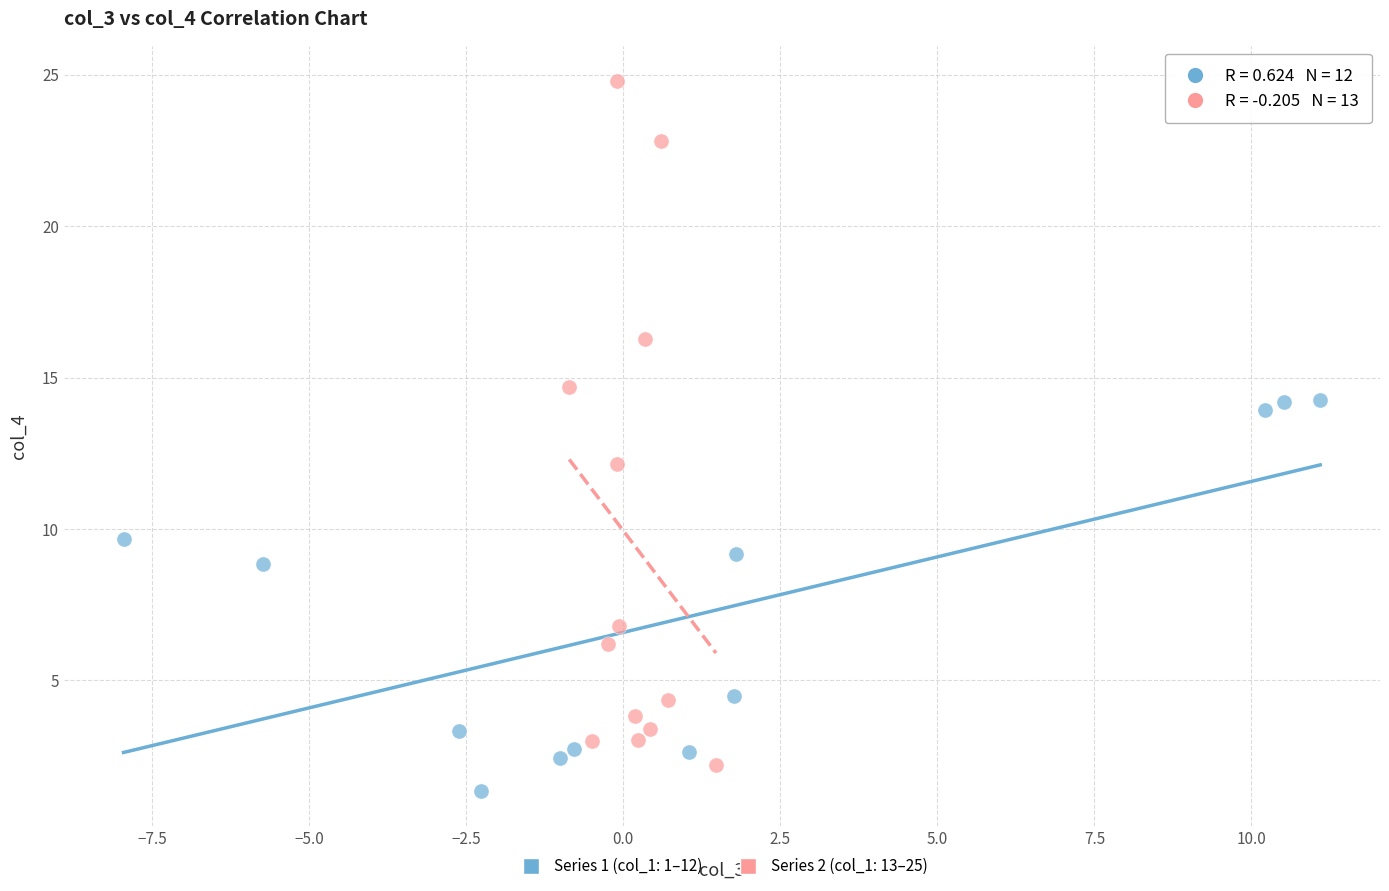

Which series reaches the minimum Y coordinate?

Series 1 (col_1: 1–12)